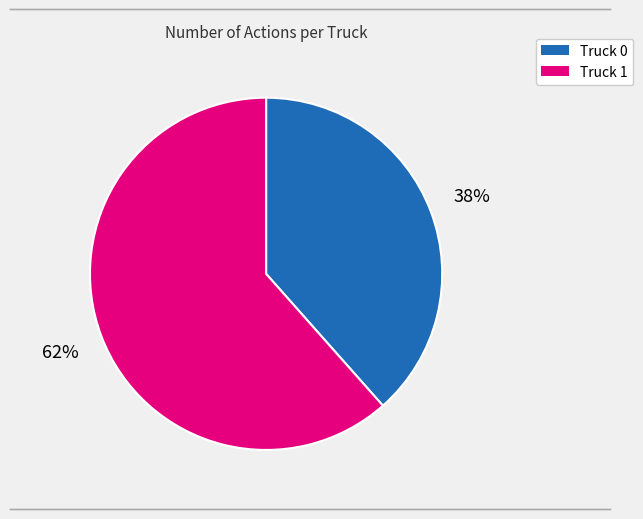

Approximately how many times larger is the value at Truck 1 compared to Truck 0?

1.6